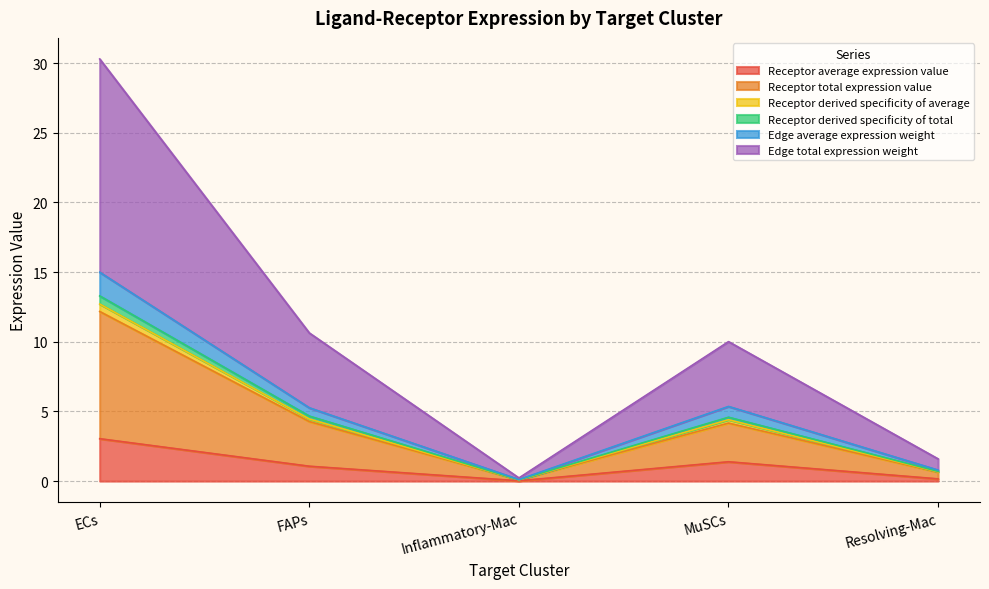

Where is the first local maximum for Receptor derived specificity of average?

MuSCs